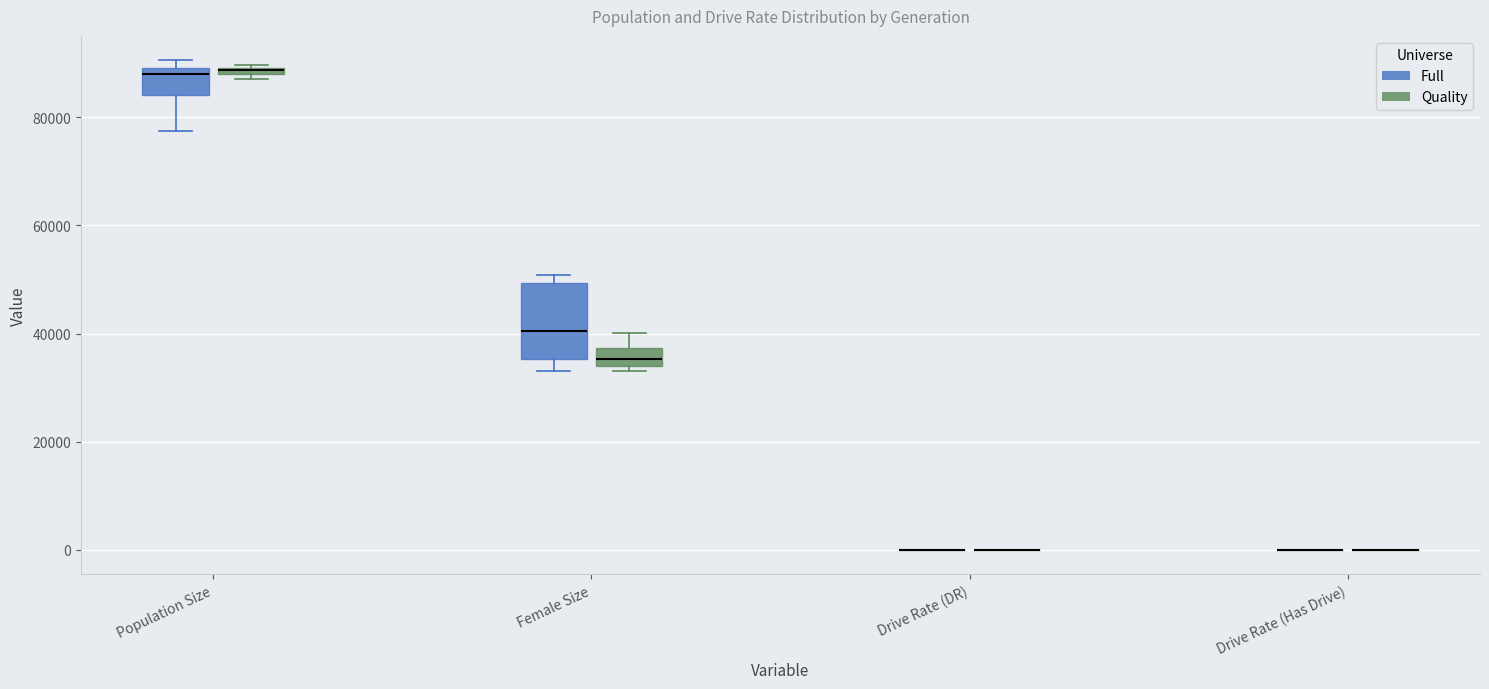

Comparing the boxes themselves (not the whiskers), which one is the tallest?

Female Size (Full)